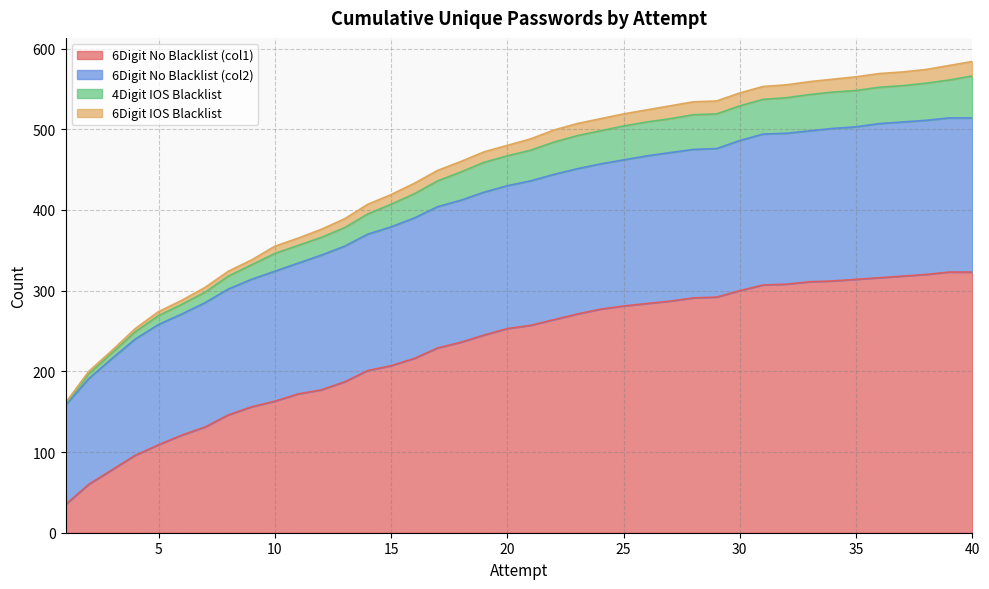

The 6Digit No Blacklist (col1) series shows 323 at 40. True or false?

True